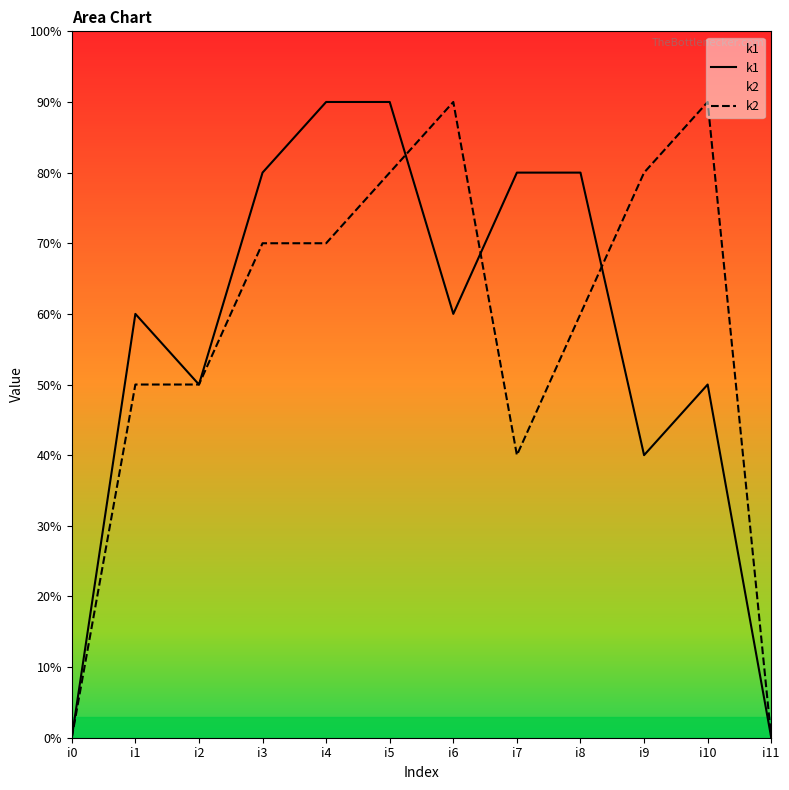

Which series ends up on top after the final intersection of k1 and k2?

k2